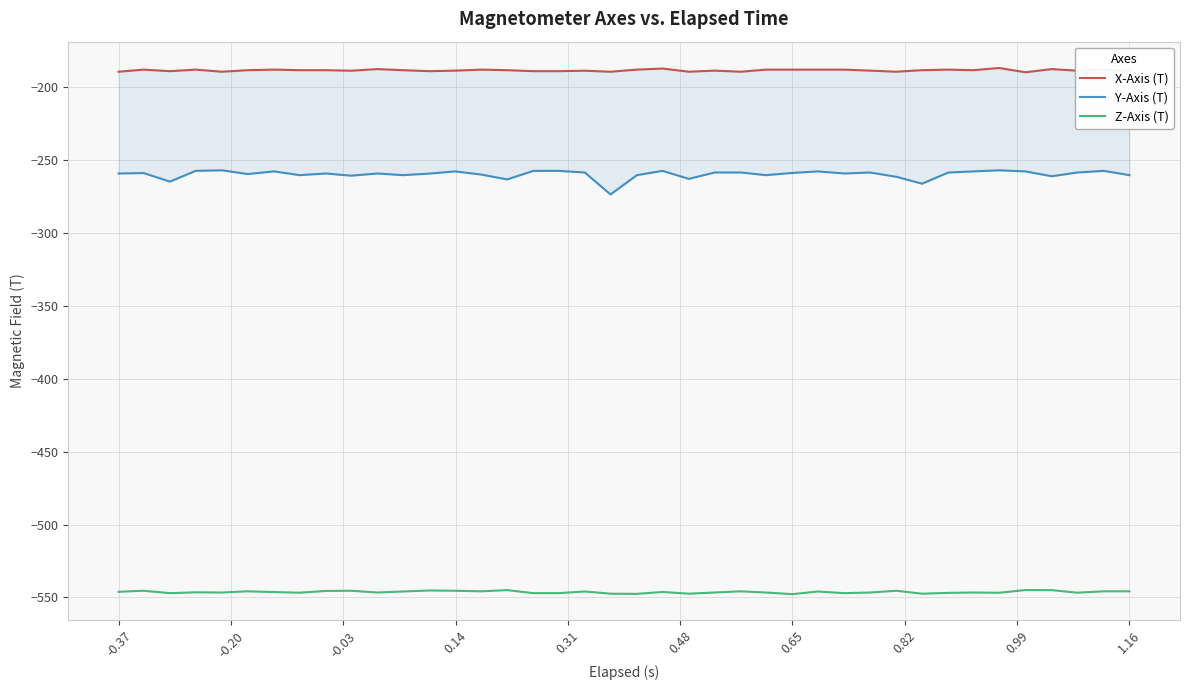

Which series has the widest spread of values?

Y-Axis (T)